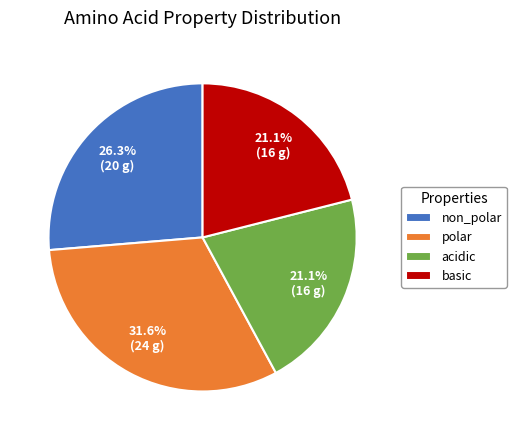

Is there any slice that represents more than half of the pie?

No